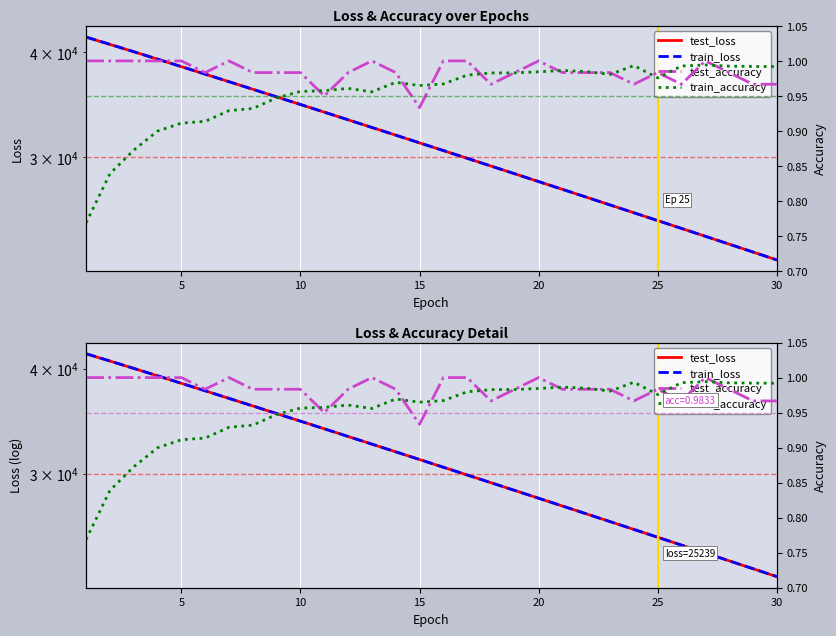

Which series has the largest range (max minus min)?

train_loss